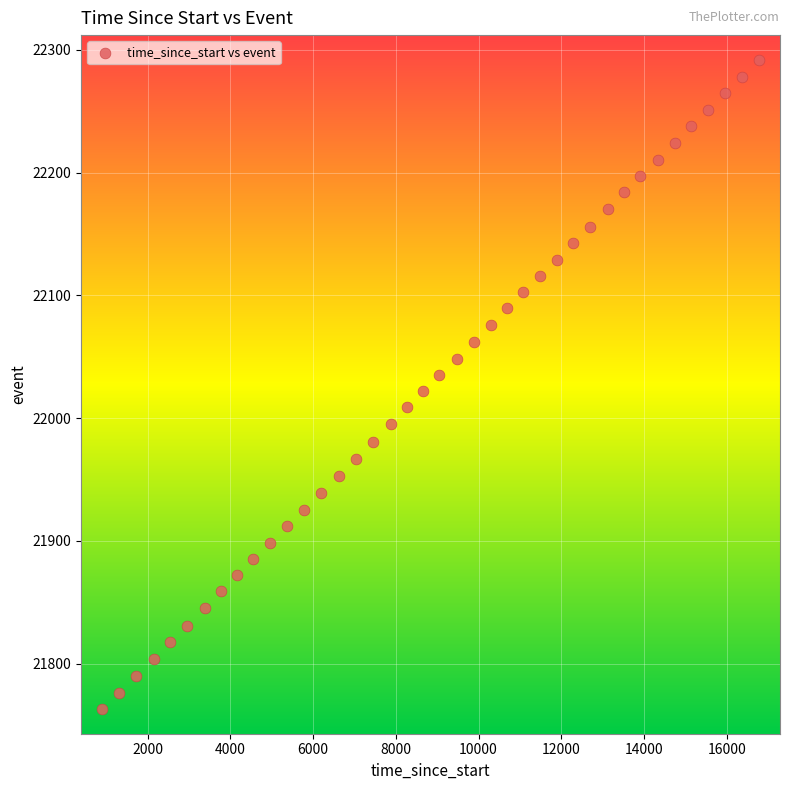

What is the range of X values (max minus min)?

15902